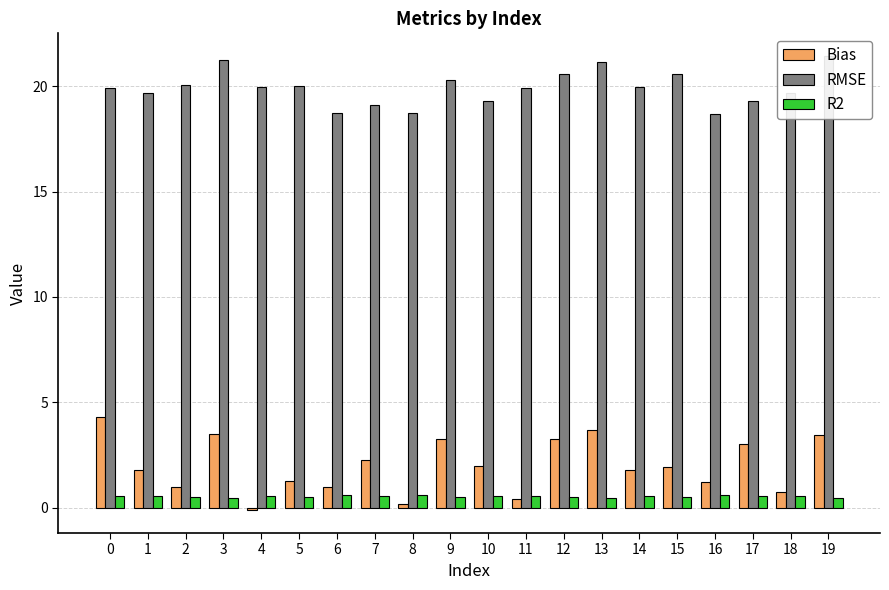

How many data points in Bias are less than 1?

5